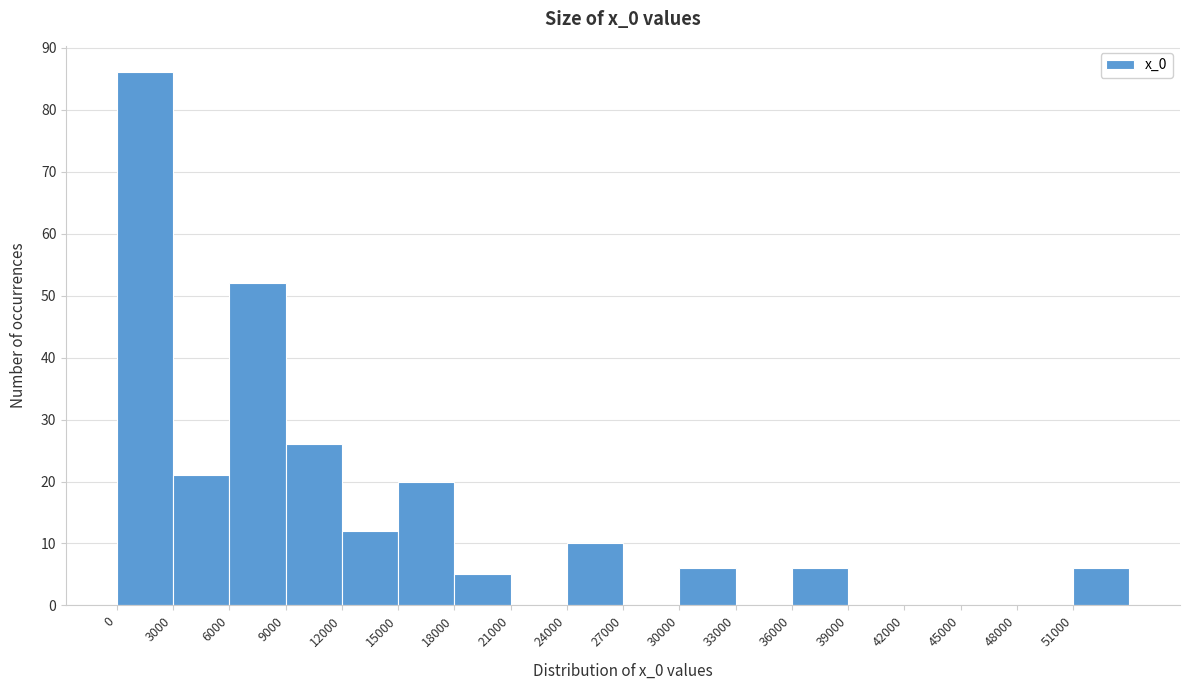

Reading left to right, list every bar in this chart as the range it spans on the x-axis followed by its height. The values are not printed on the chart, so give them approximately, as read against the axis.

0 to 3000: 86
3000 to 6000: 21
6000 to 9000: 52
9000 to 12000: 26
12000 to 15000: 12
15000 to 18000: 20
18000 to 21000: 5
21000 to 24000: 0
24000 to 27000: 10
27000 to 30000: 0
30000 to 33000: 6
33000 to 36000: 0
36000 to 39000: 6
39000 to 42000: 0
42000 to 45000: 0
45000 to 48000: 0
48000 to 51000: 0
51000 to 54000: 6